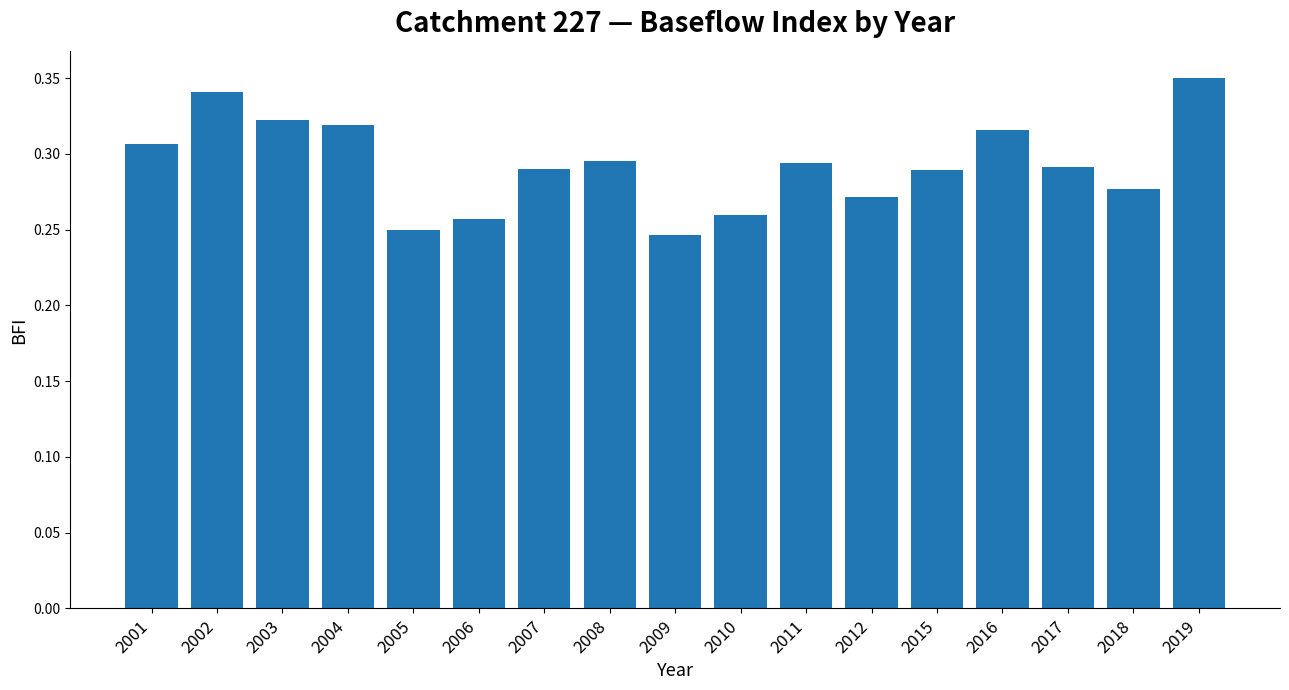

At which category does the chart reach its peak across all series?

2019